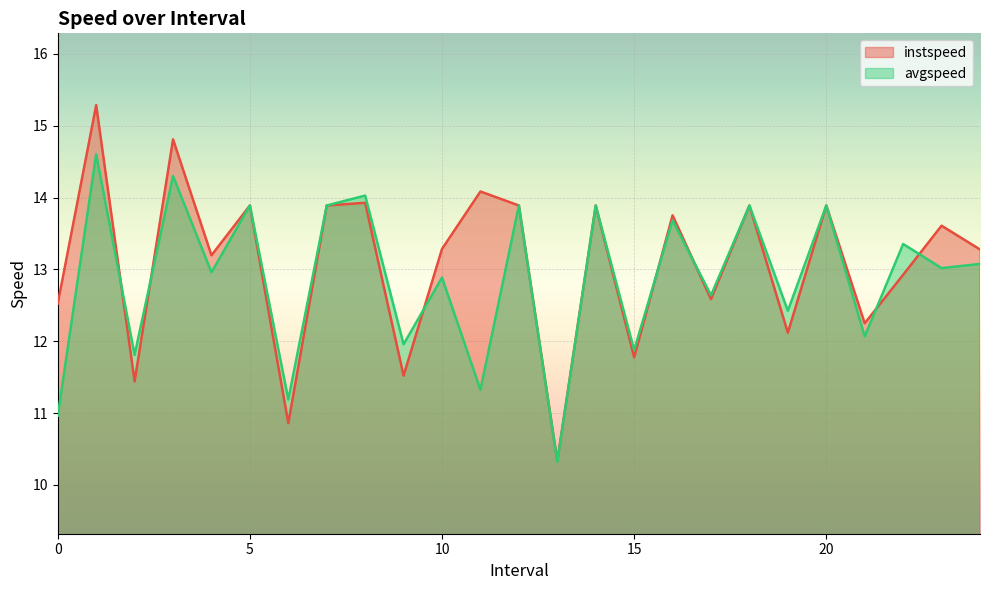

What position from the left is 17.0?

18